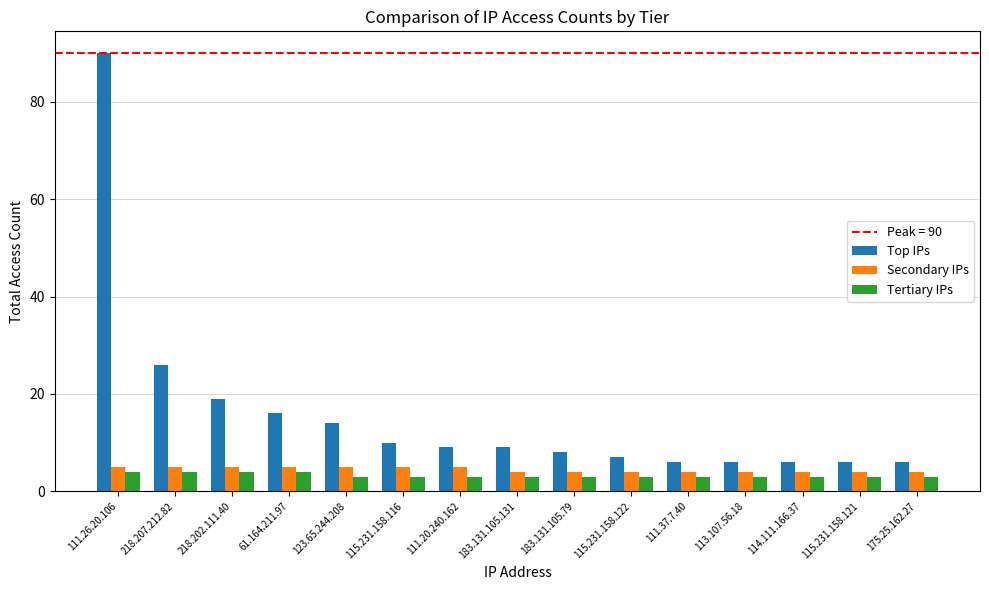

Rank the series at 183.131.105.79 from highest to lowest value.

Top IPs, Secondary IPs, Tertiary IPs